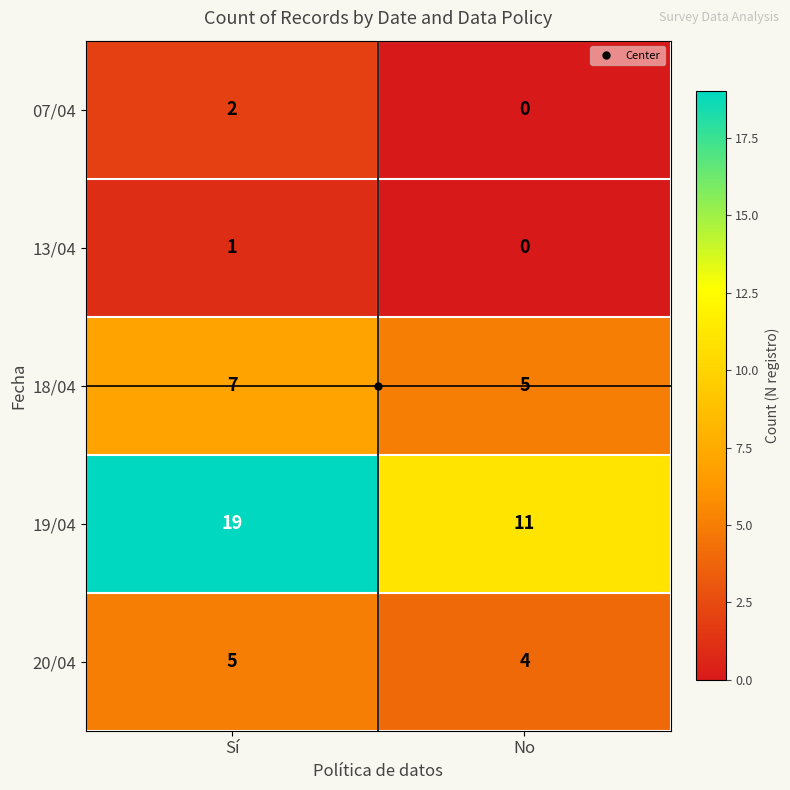

What is the sum of all 19/04 values?

30